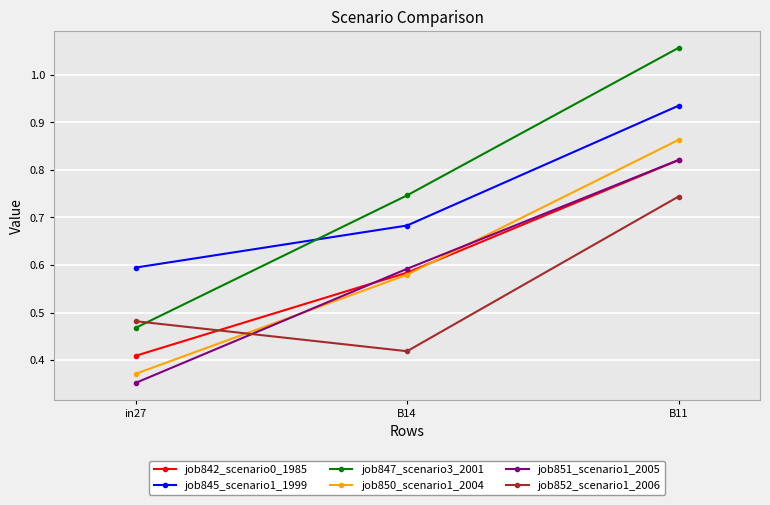

Which category has the lowest value in the job845_scenario1_1999 series?

in27